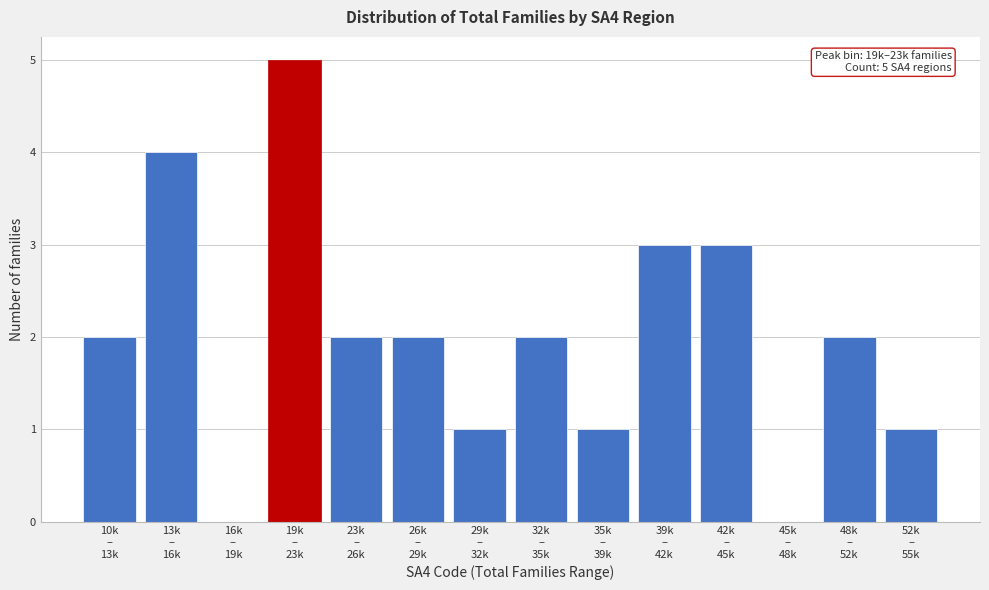

What is the sum of all values?

28